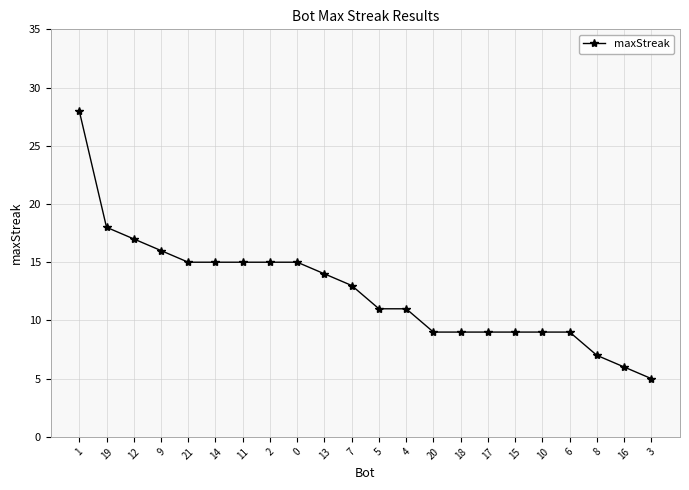

Is it true that the value at 3 is 5?

True